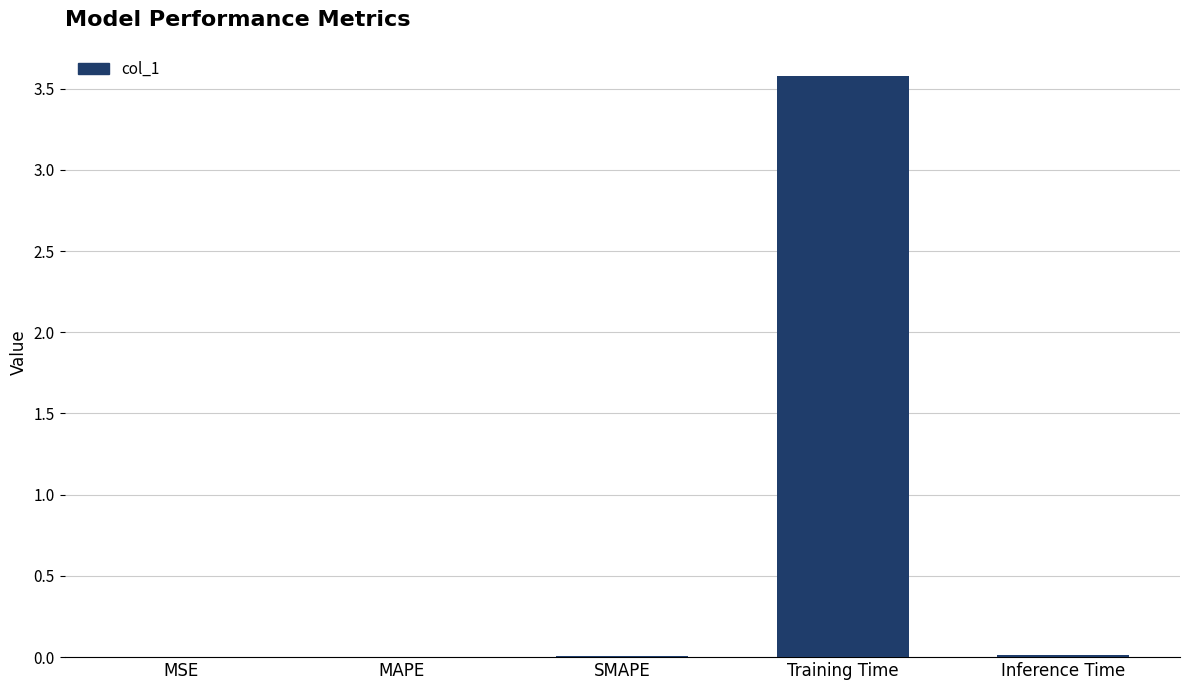

Between MSE and Training Time, which is larger?

Training Time